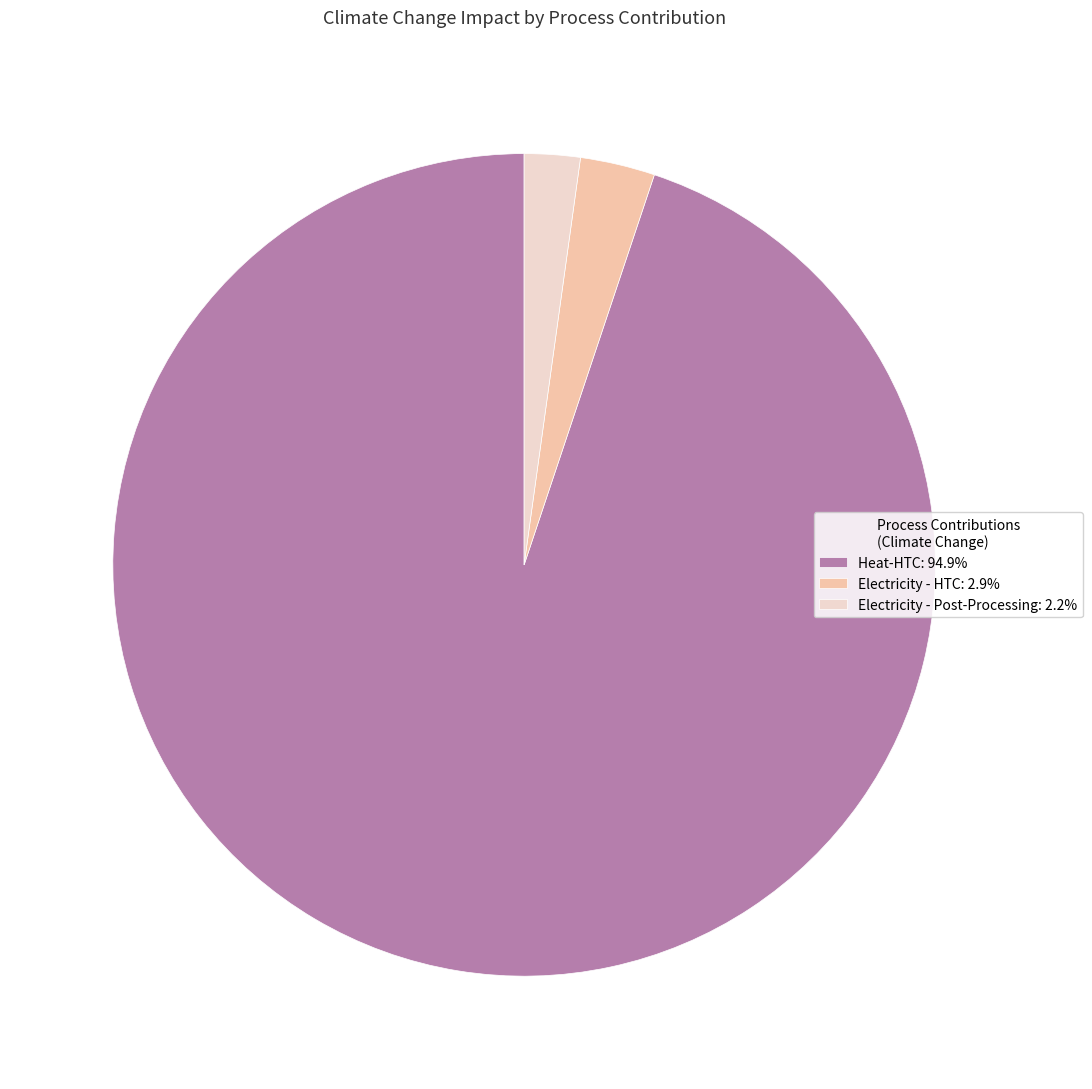

Approximately how many times larger is the value at Electricity - HTC: 2.9% compared to Electricity - Post-Processing: 2.2%?

1.3